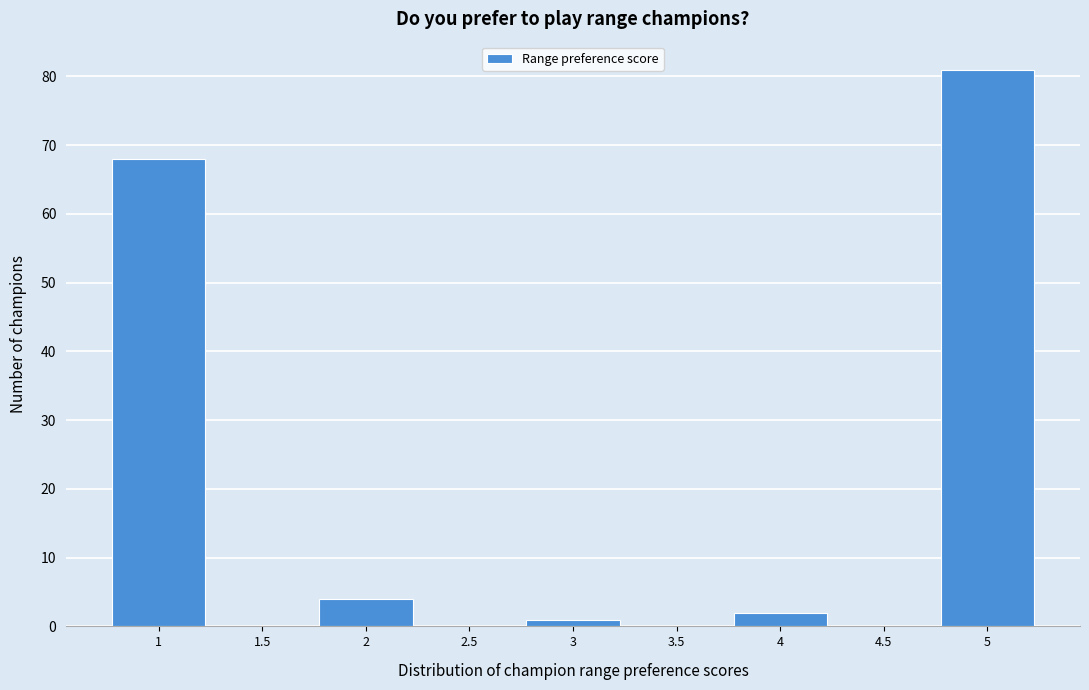

Reading left to right, list every bar in this chart as the range it spans on the x-axis followed by its height. The values are not printed on the chart, so give them approximately, as read against the axis.

0.75 to 1.25: 68
1.25 to 1.75: 0
1.75 to 2.25: 4
2.25 to 2.75: 0
2.75 to 3.25: 1
3.25 to 3.75: 0
3.75 to 4.25: 2
4.25 to 4.75: 0
4.75 to 5.25: 81